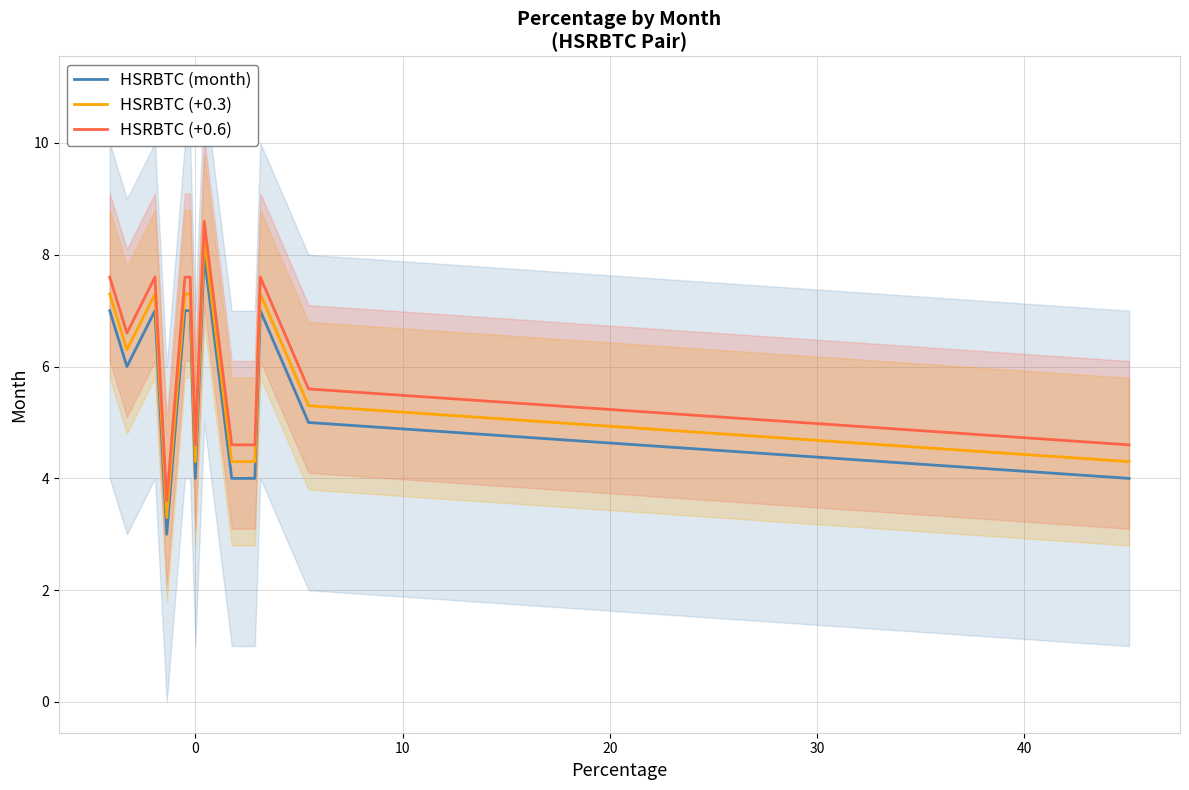

True or false: HSRBTC (+0.6) and HSRBTC (+0.3) intersect in this chart.

False